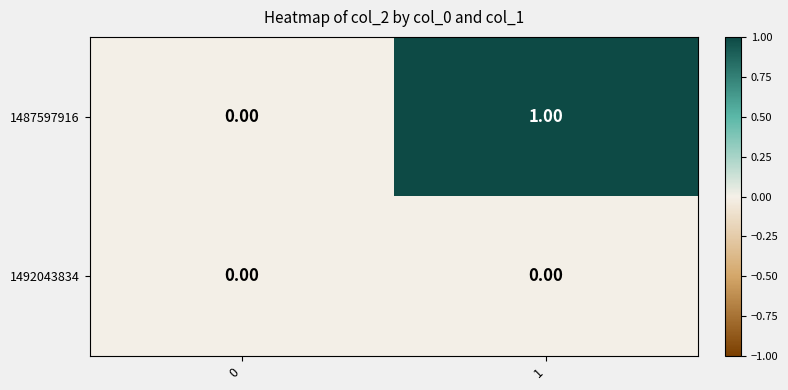

Which series has the widest spread of values?

1487597916